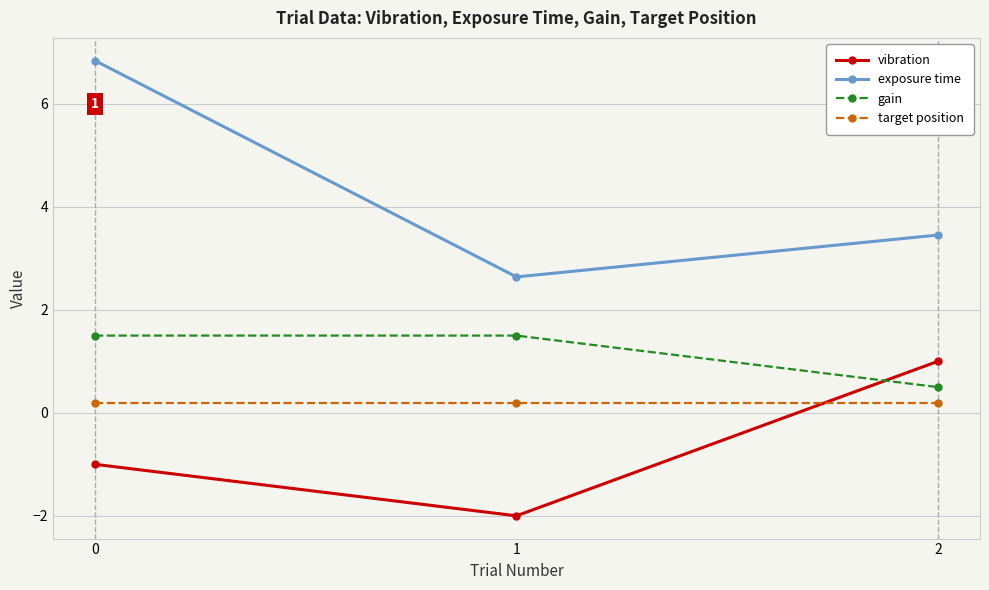

What is the value of the exposure time point at the 2nd from the left?

2.6